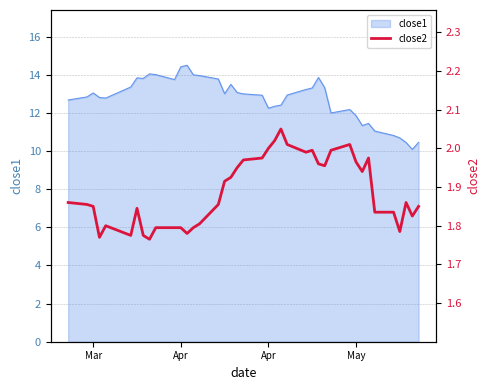

What is the smallest value displayed?

1.8